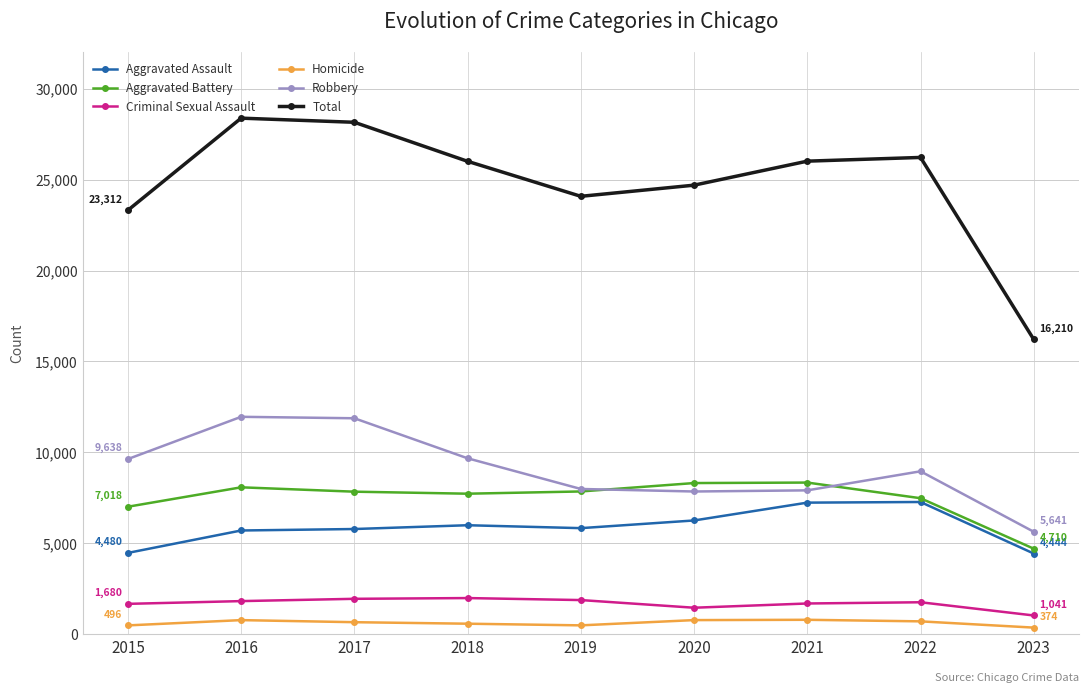

Is the value of Aggravated Battery at 2020 greater than the value of Aggravated Assault at 2021?

Yes